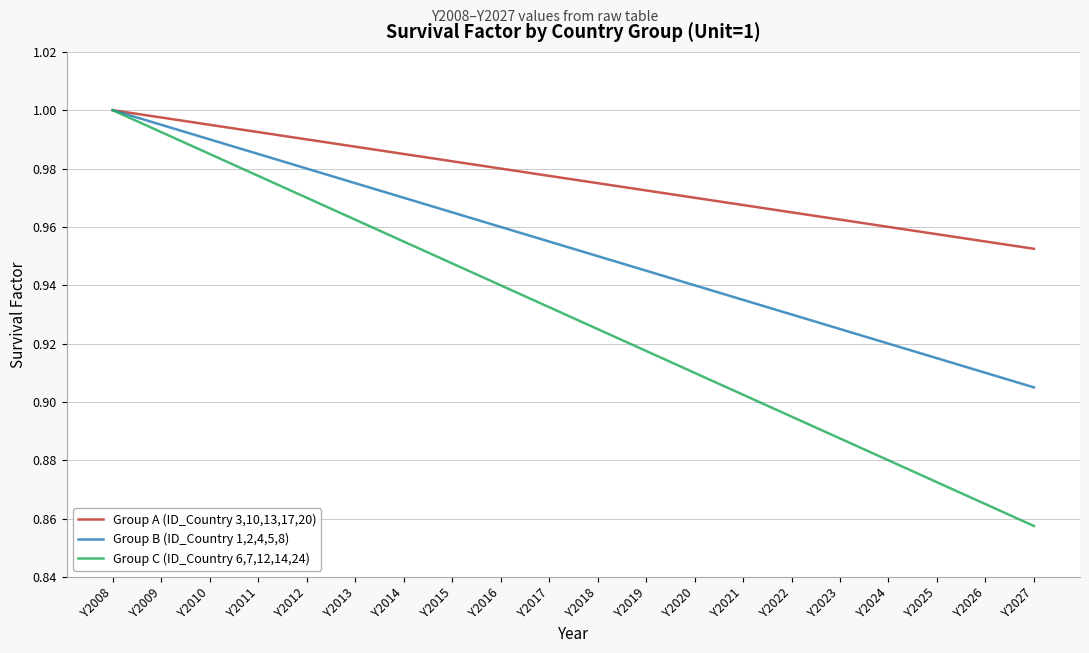

At which category is the sum across all series the highest?

Y2008